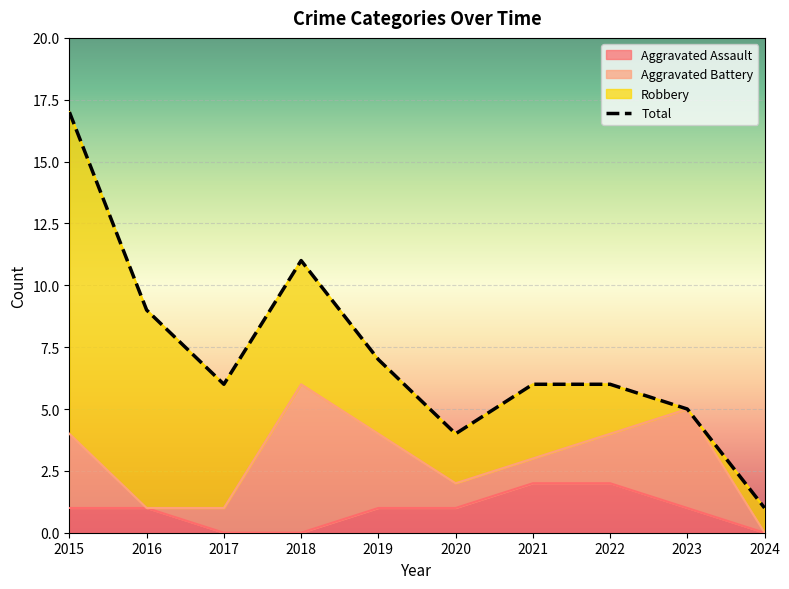

What is the value of the Aggravated Assault point at the 5th from the left?

1